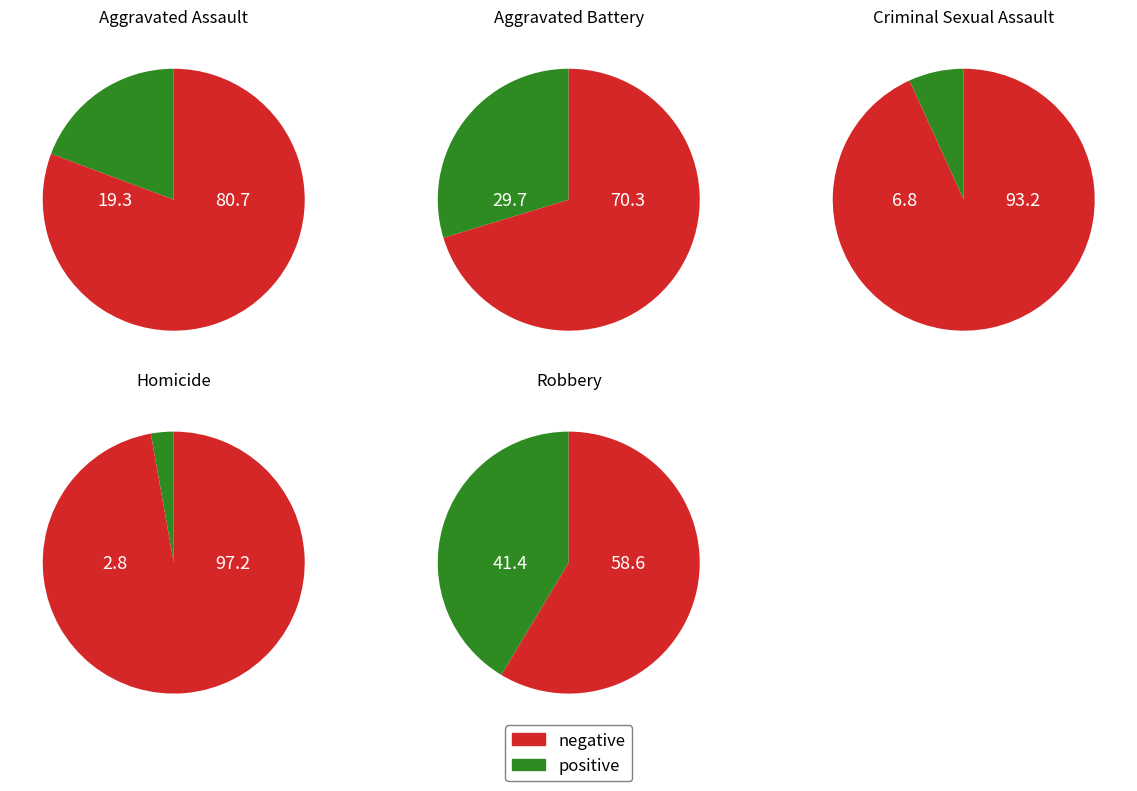

To the nearest percent, what percentage of the pie is Homicide?

3%